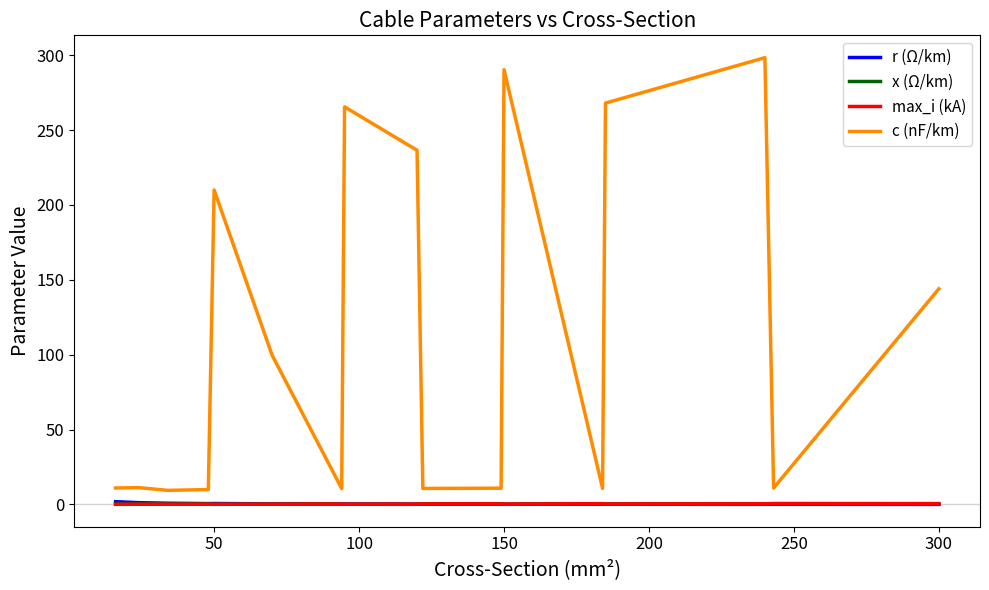

How many values in the c (nF/km) series are below 11?

6